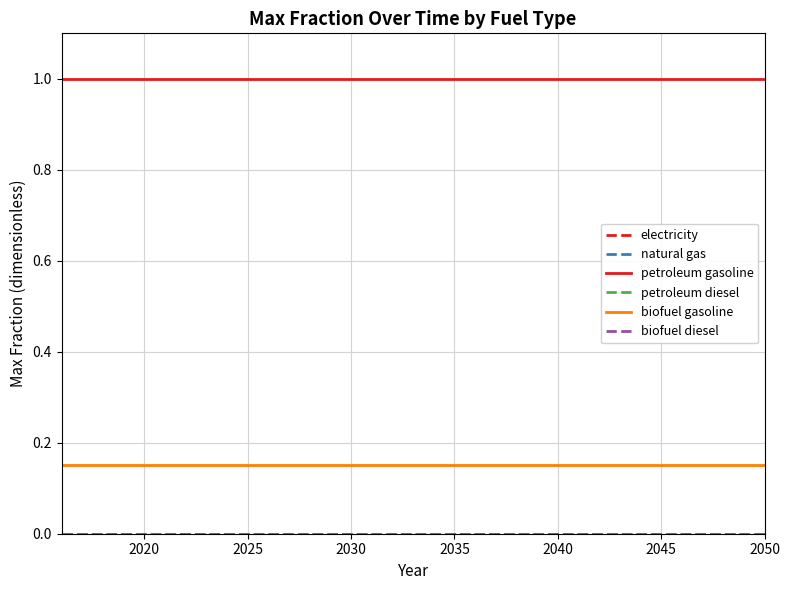

Does the chart display data point markers on the line(s)?

No